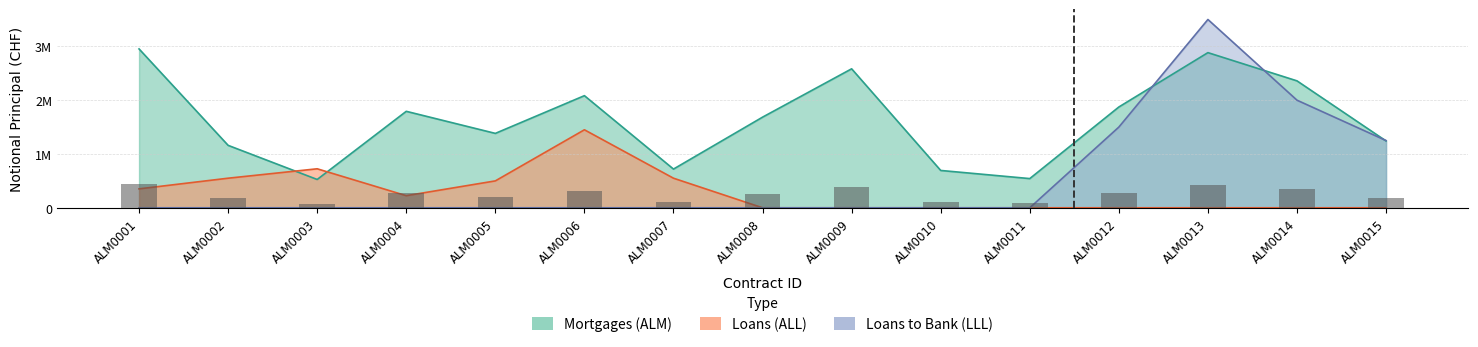

What is the difference between the maximum and minimum values in the Mortgages (ALM) series?

2426674